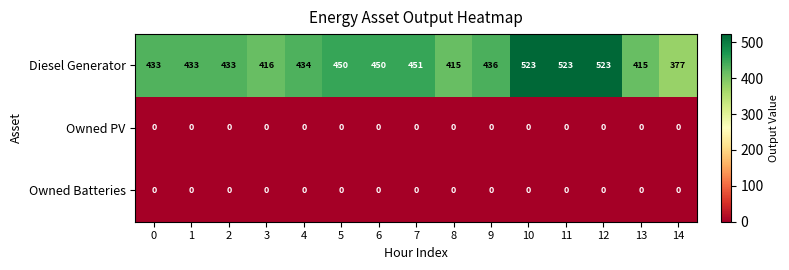

What is the minimum value for Diesel Generator?

377